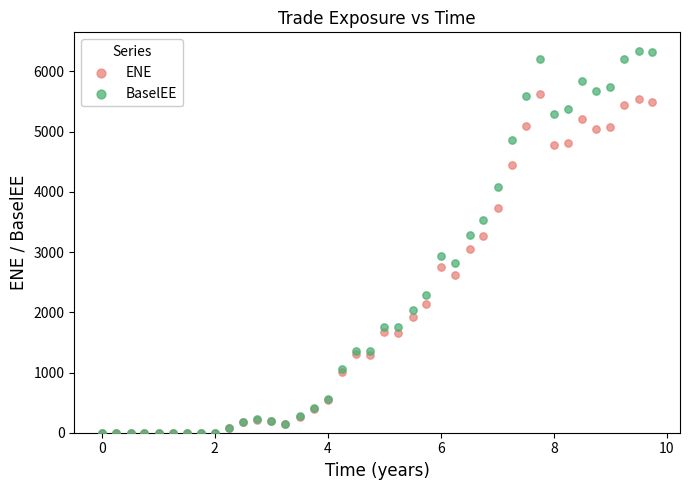

Which series contains the highest Y value?

BaselEE